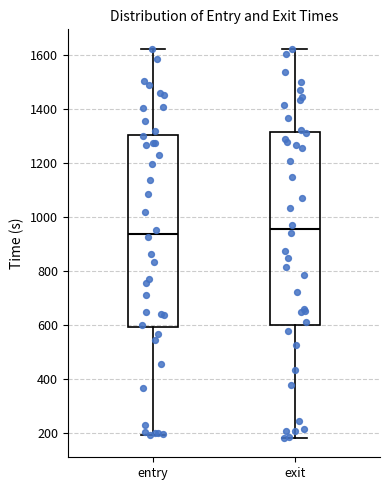

Where is the lower edge of the box for entry on the y-axis? The values are not printed on the chart, so give them approximately, as read against the axis.

600